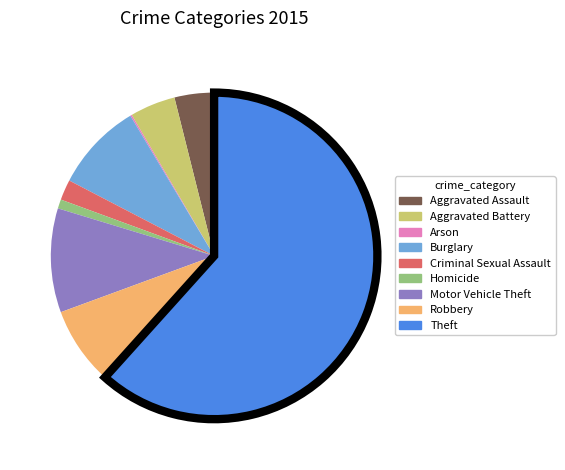

Combined, do Theft and Burglary account for over 50%?

Yes